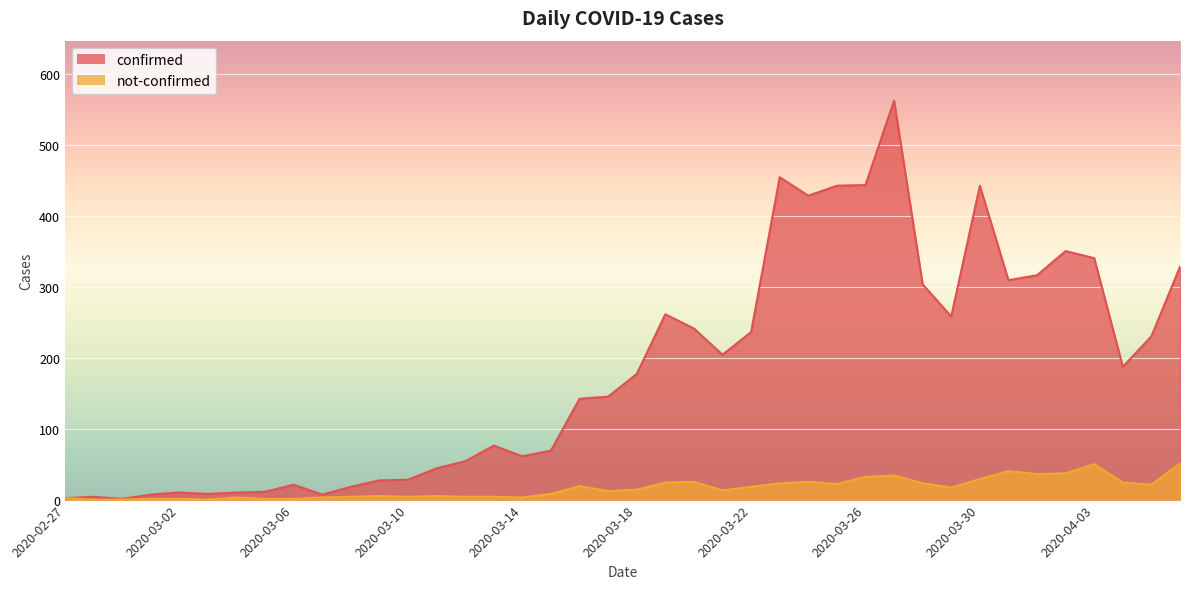

Which category has the lowest value across all series?

2020-02-28